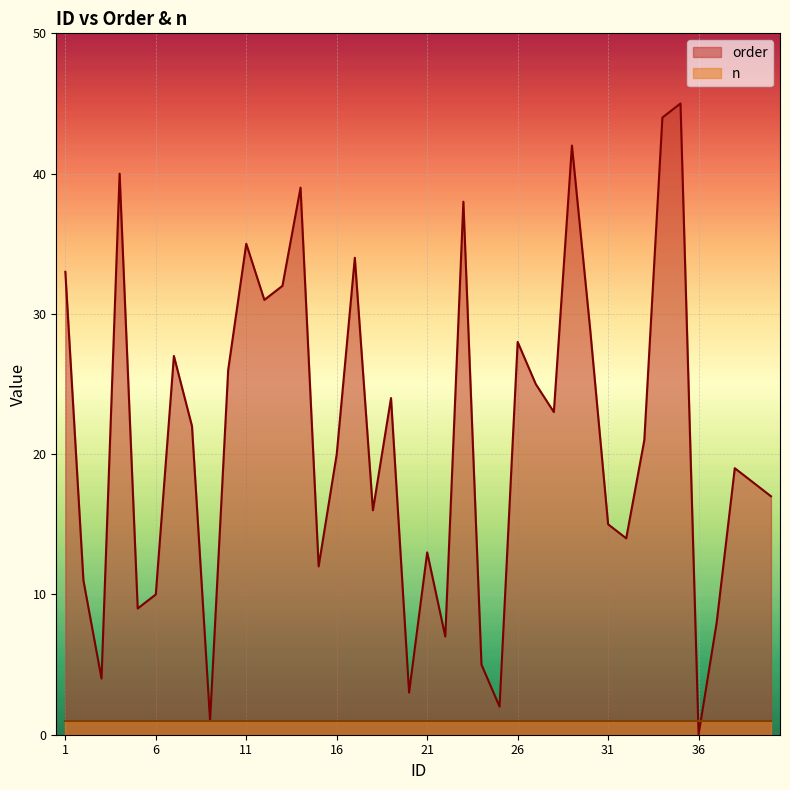

Reading right to left, transcribe all the data shown in this chart.

40=17	39=18	38=19	37=8	36=0	35=45	34=44	33=21	32=14	31=15	30=29	29=42	28=23	27=25	26=28	25=2	24=5	23=38	22=7	21=13	20=3	19=24	18=16	17=34	16=20	15=12	14=39	13=32	12=31	11=35	10=26	9=1	8=22	7=27	6=10	5=9	4=40	3=4	2=11	1=33